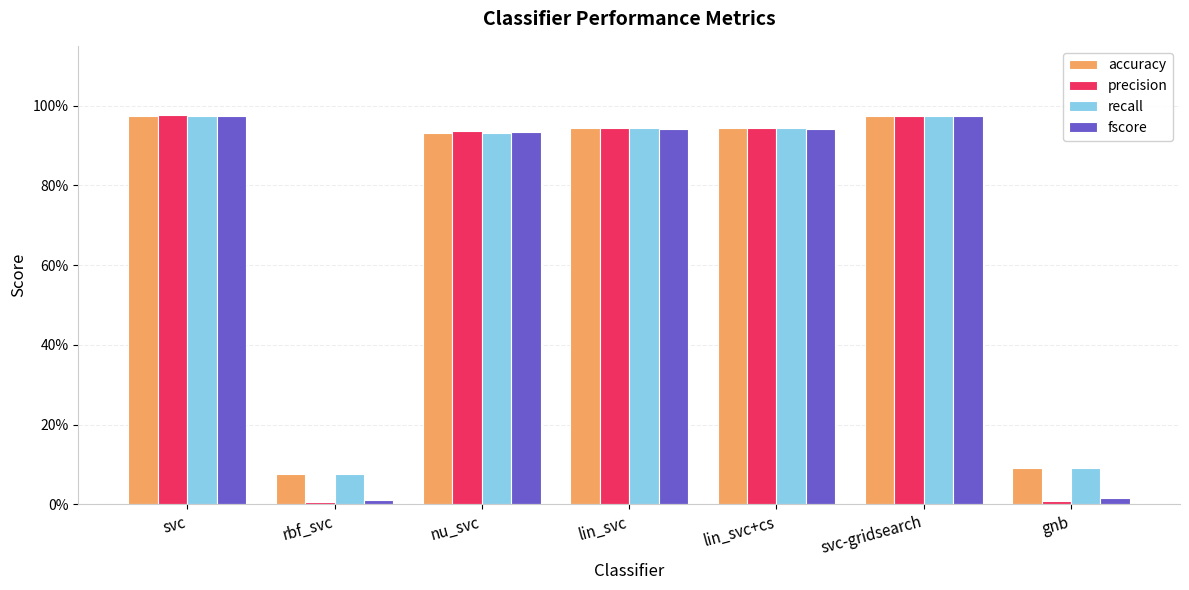

At which label is accuracy closest to 0?

rbf_svc